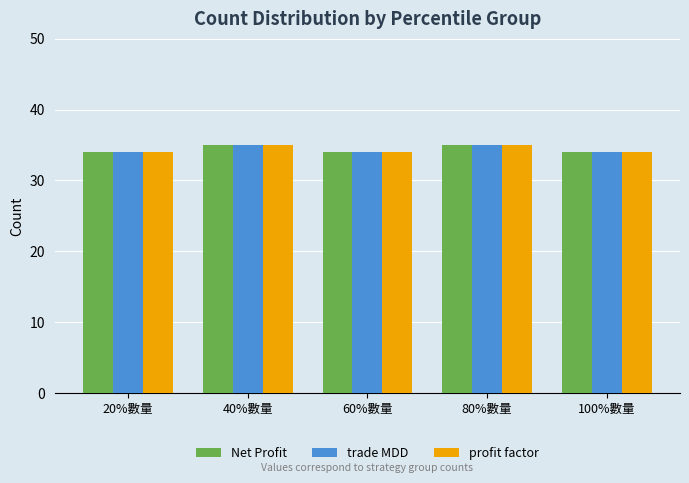

Is the value of profit factor at 100%數量 greater than the value of trade MDD at 80%數量?

No